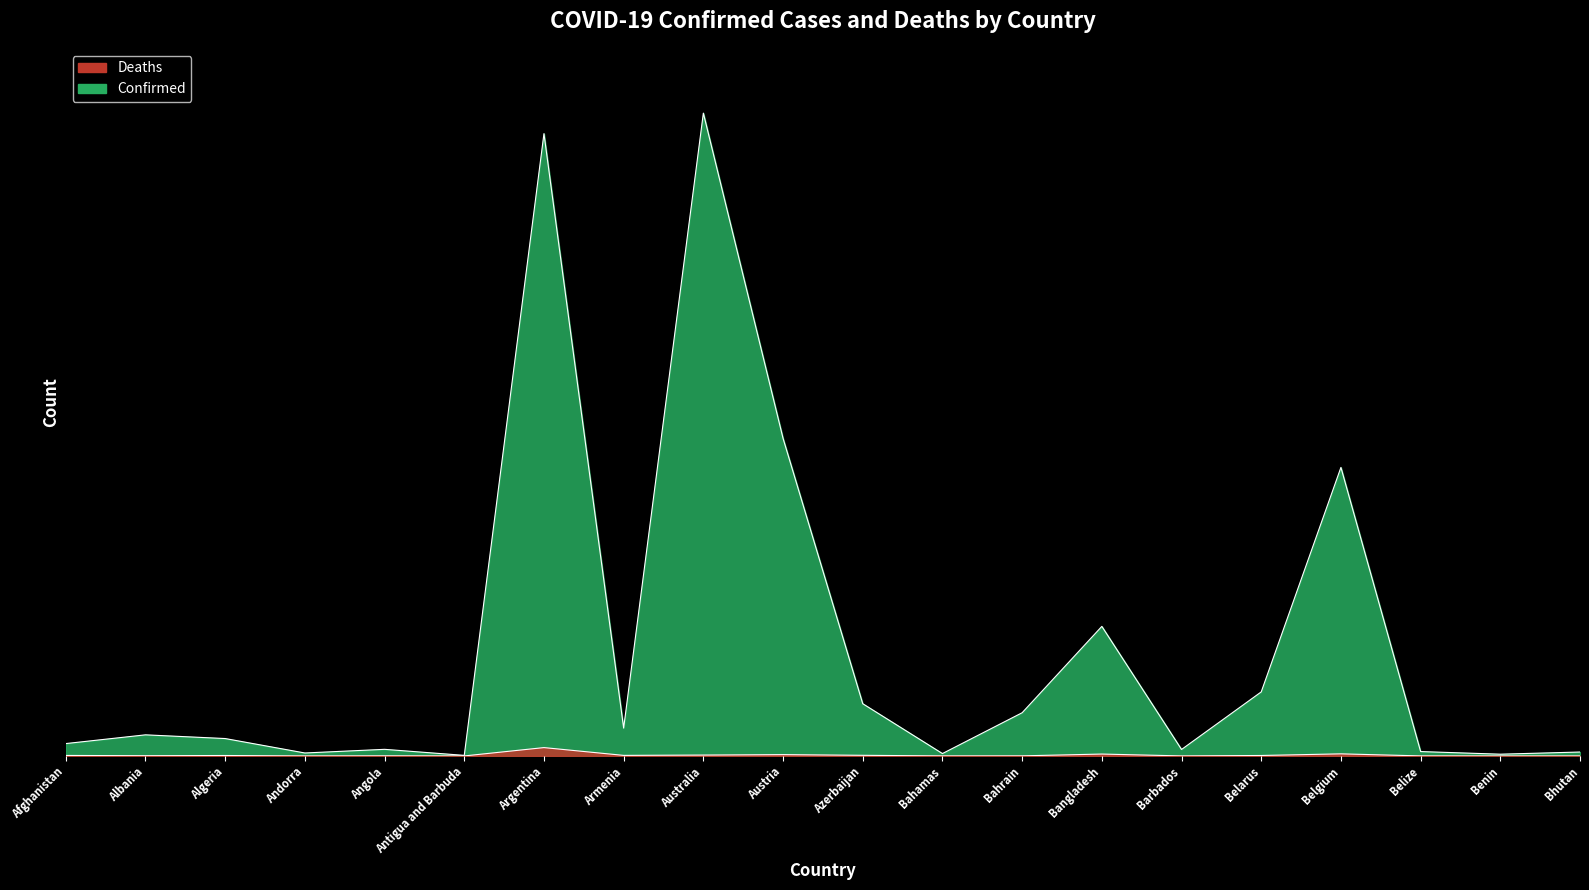

Which has a higher value, Benin or Angola?

Angola